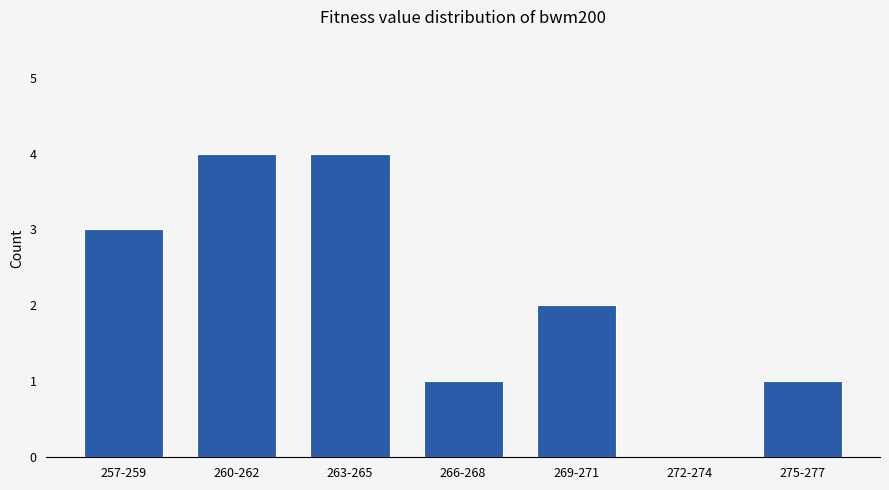

What is the change in value from 260-262 to 272-274?

-4